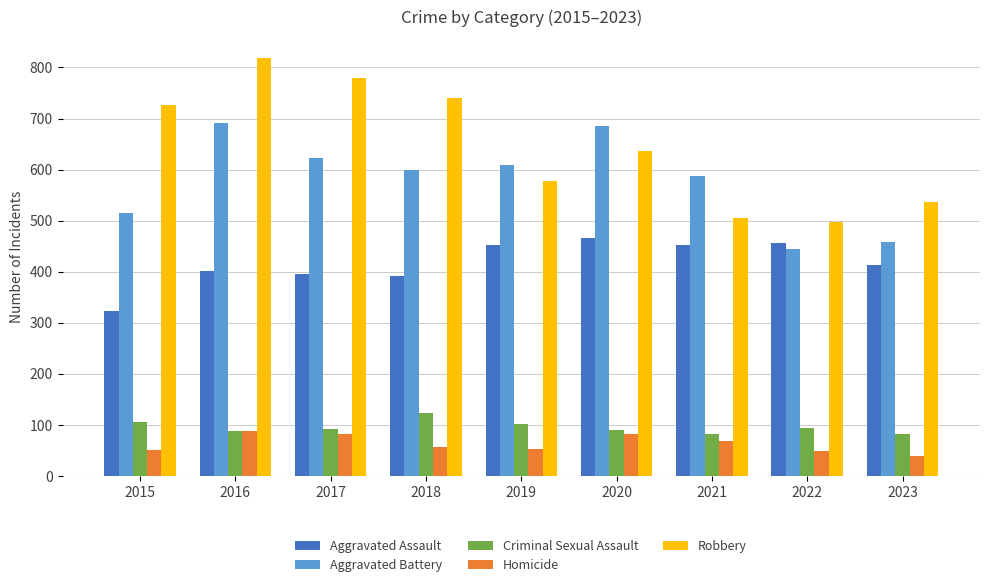

What is the difference between the second highest and second lowest values in the Aggravated Assault series?

65